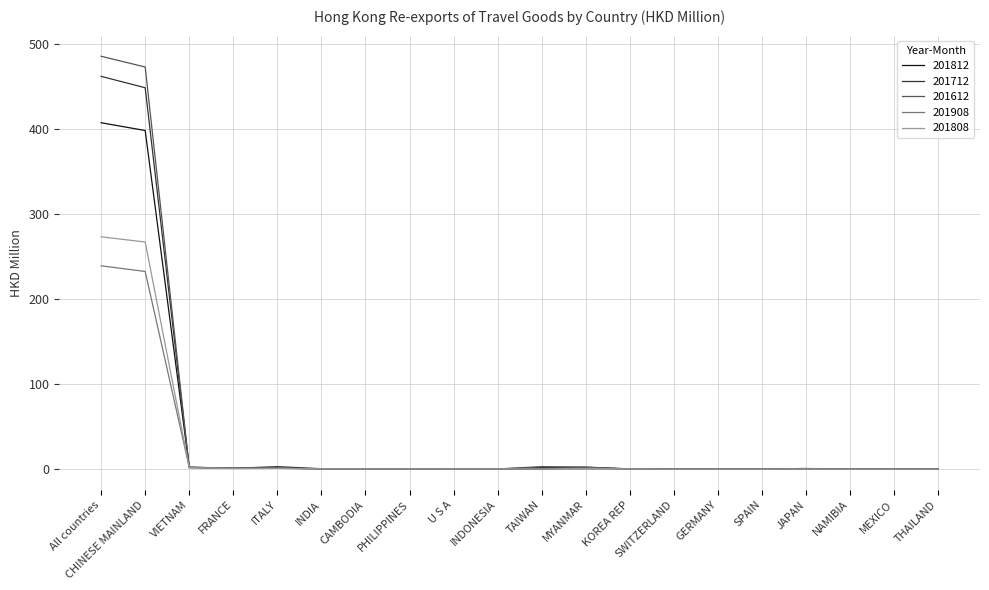

What is the maximum value for 201612?

485.2